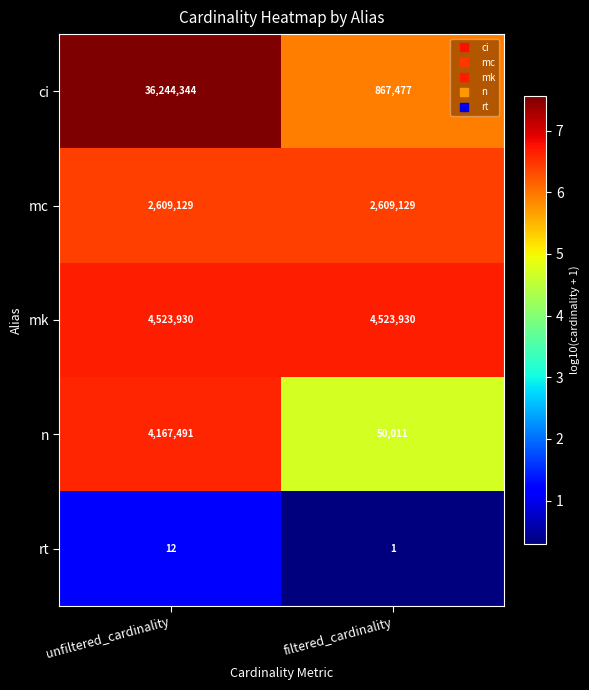

Is the value of rt at filtered_cardinality greater than the value of ci at filtered_cardinality?

No